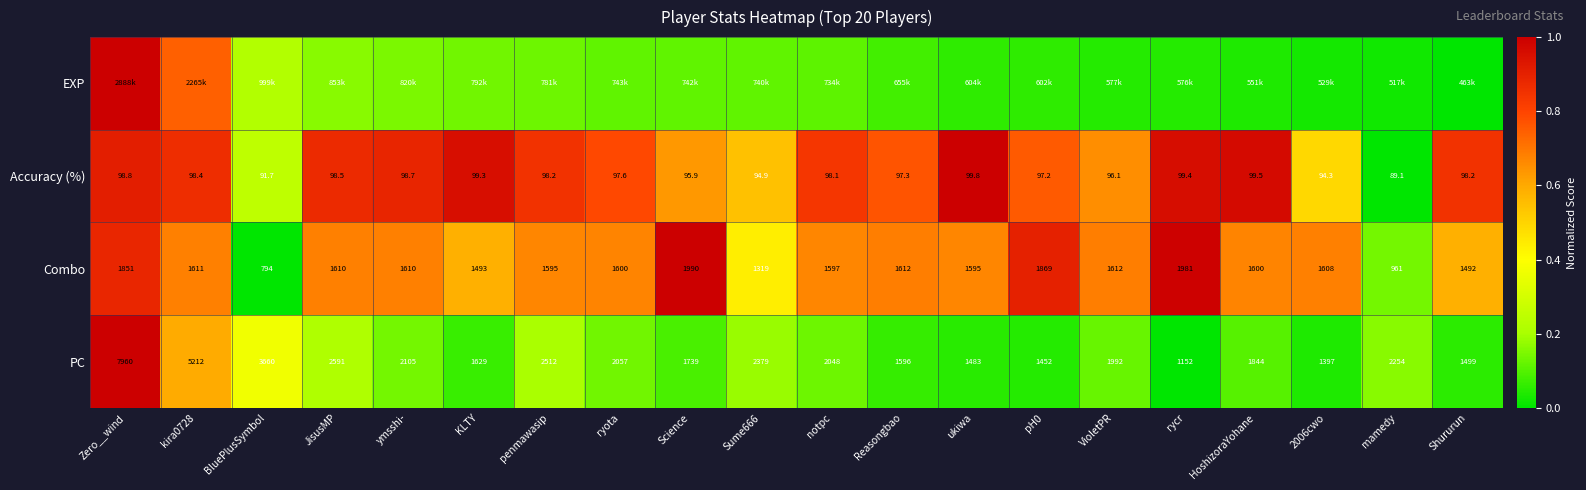

The value of PC at KLTY is 0.0. True or false?

False